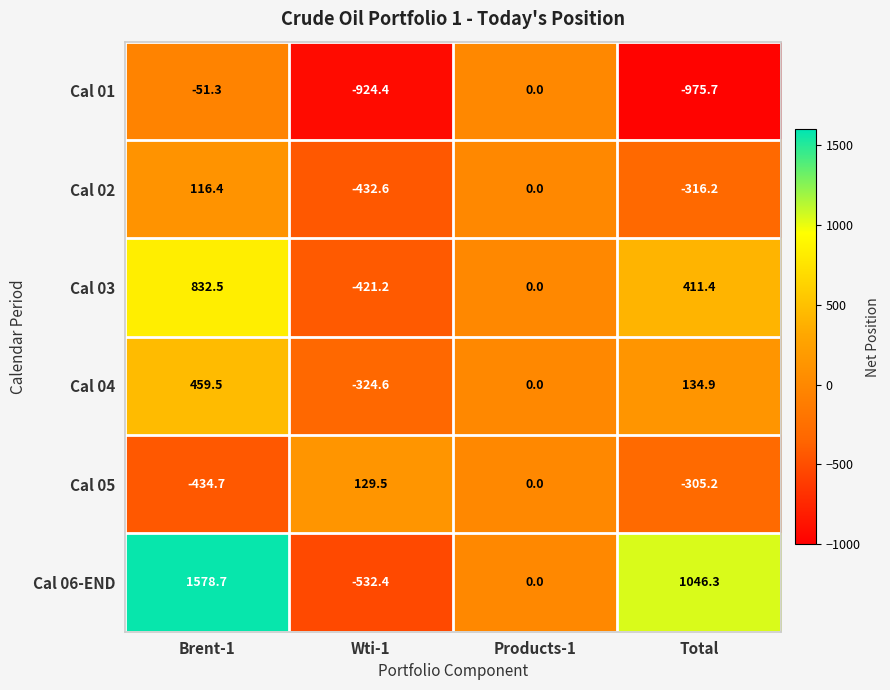

What is the greatest value displayed?

1578.7